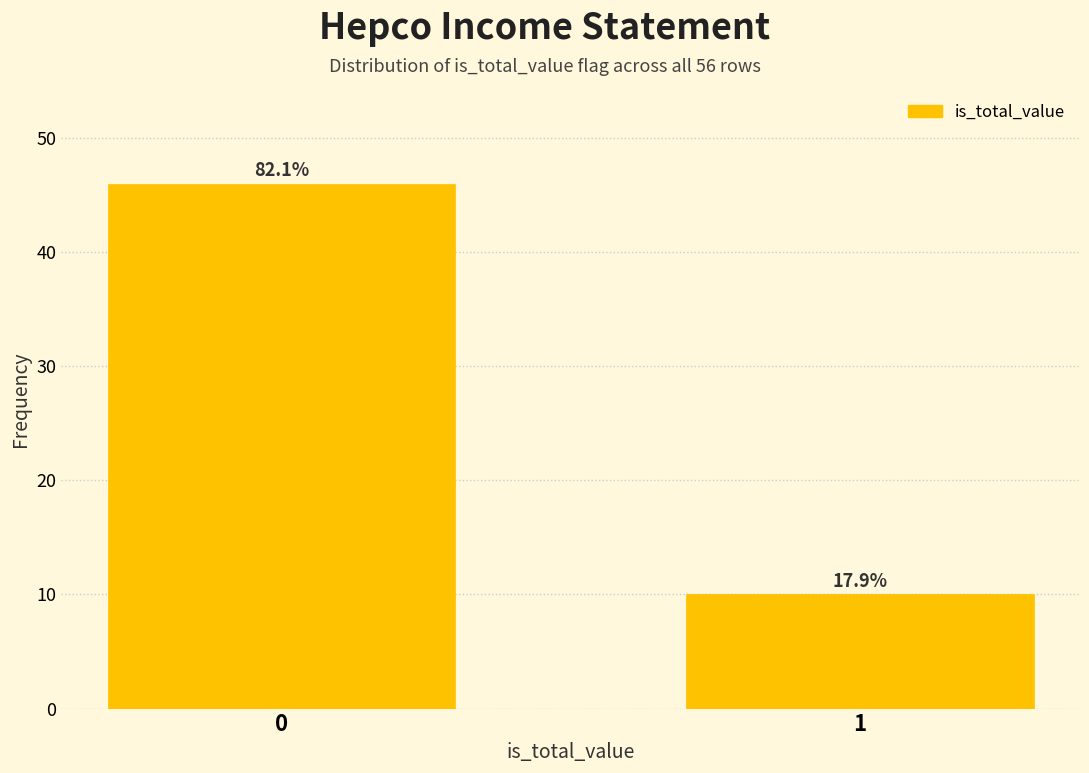

Does the chart contain any negative values?

No